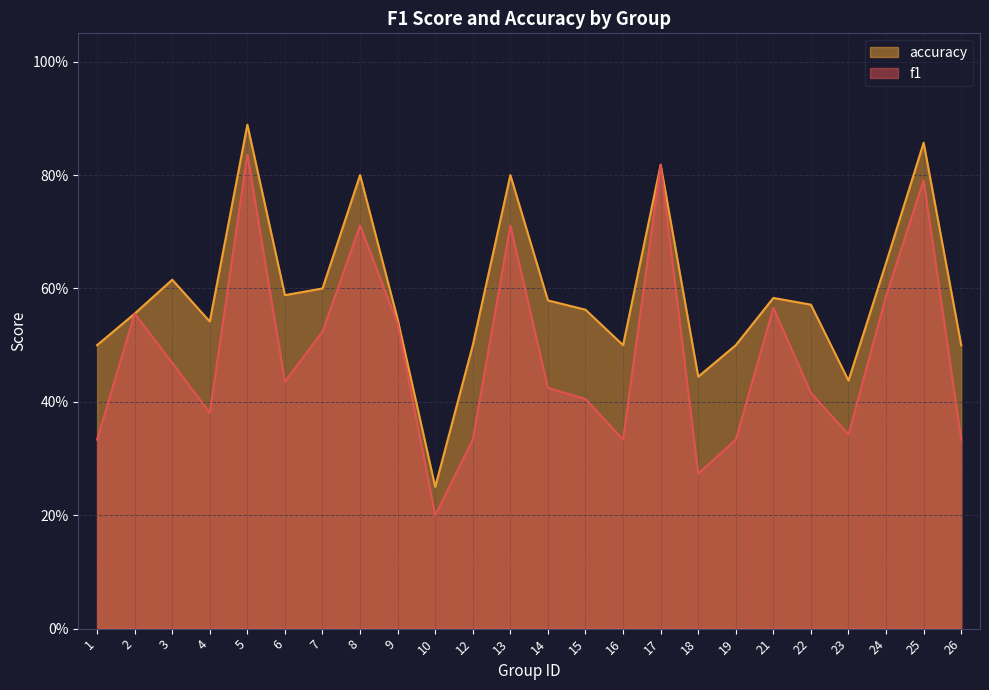

True or false: f1 has more than 2 interior local peaks.

True